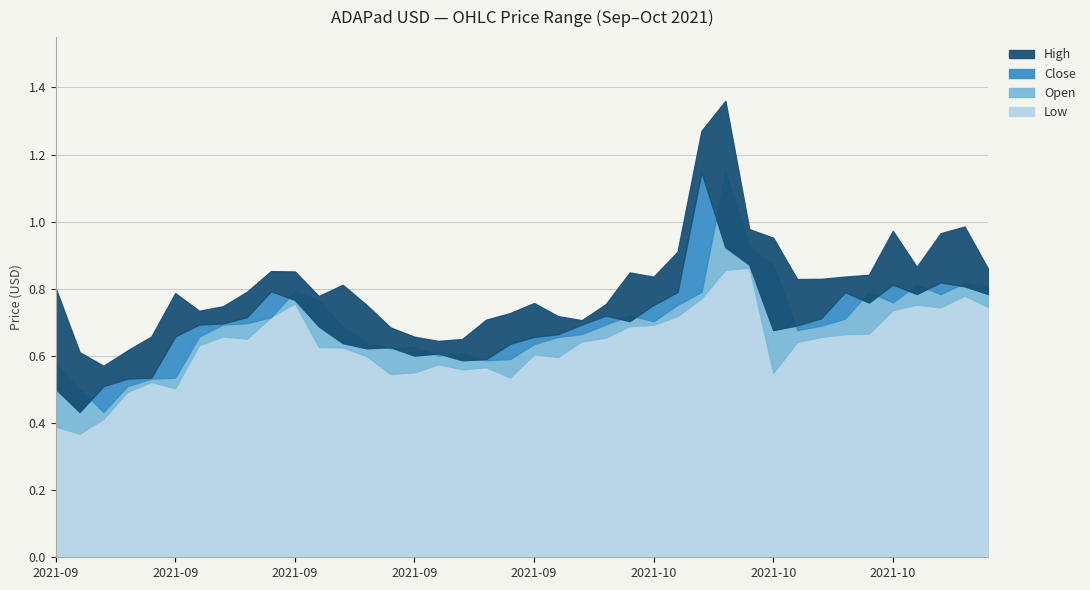

What is the average value of the High series?

0.8